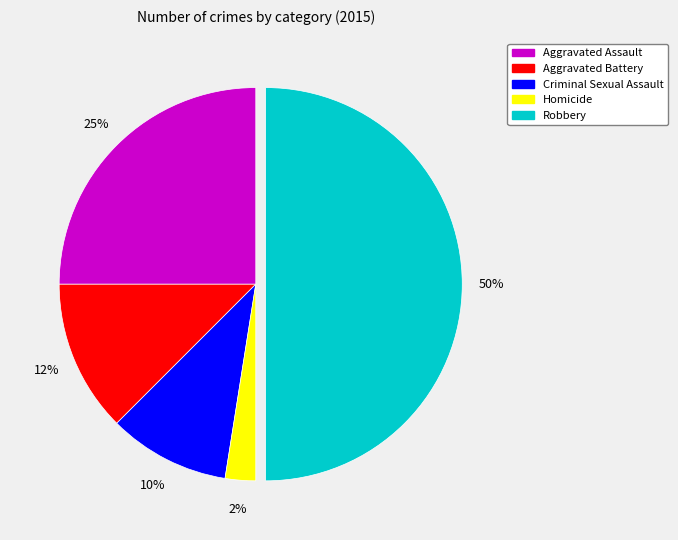

Which has a higher value, Aggravated Battery or Homicide?

Aggravated Battery